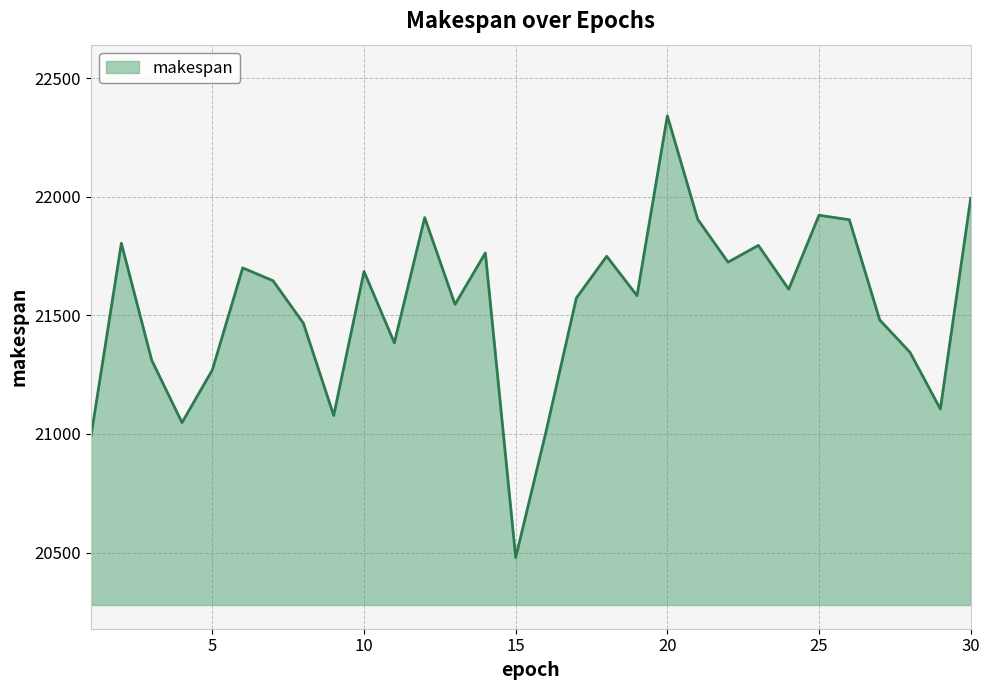

What is the minimum value shown in the chart?

20479